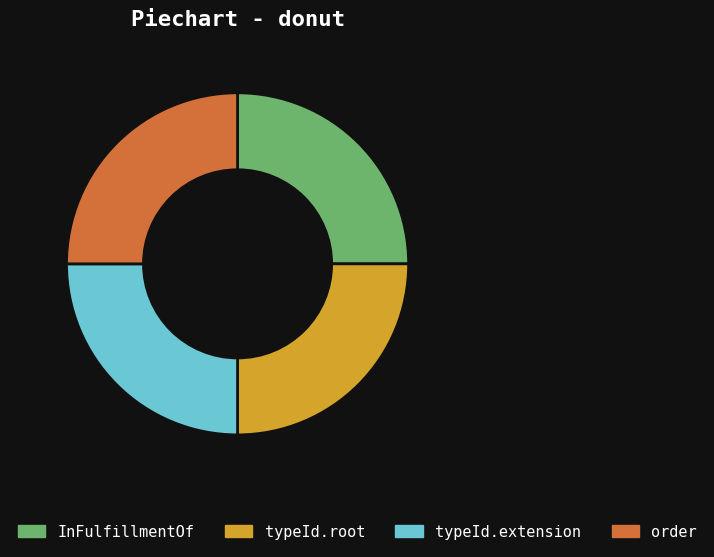

Does order represent more than half of the total?

No